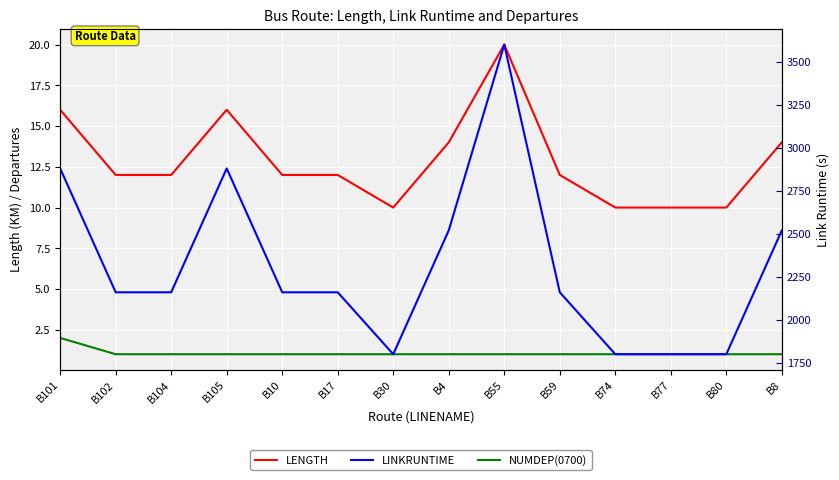

Where is the first local minimum for LENGTH?

B30